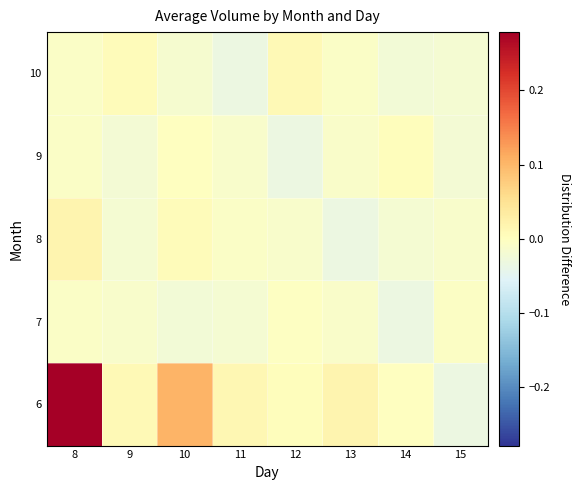

At 12, list the series in order from largest to smallest.

10, 6, 7, 8, 9